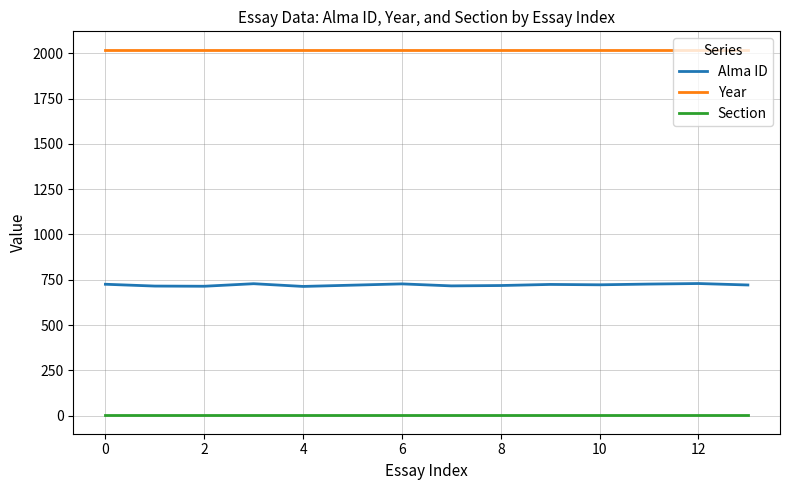

Which series has the largest range (max minus min)?

Alma ID